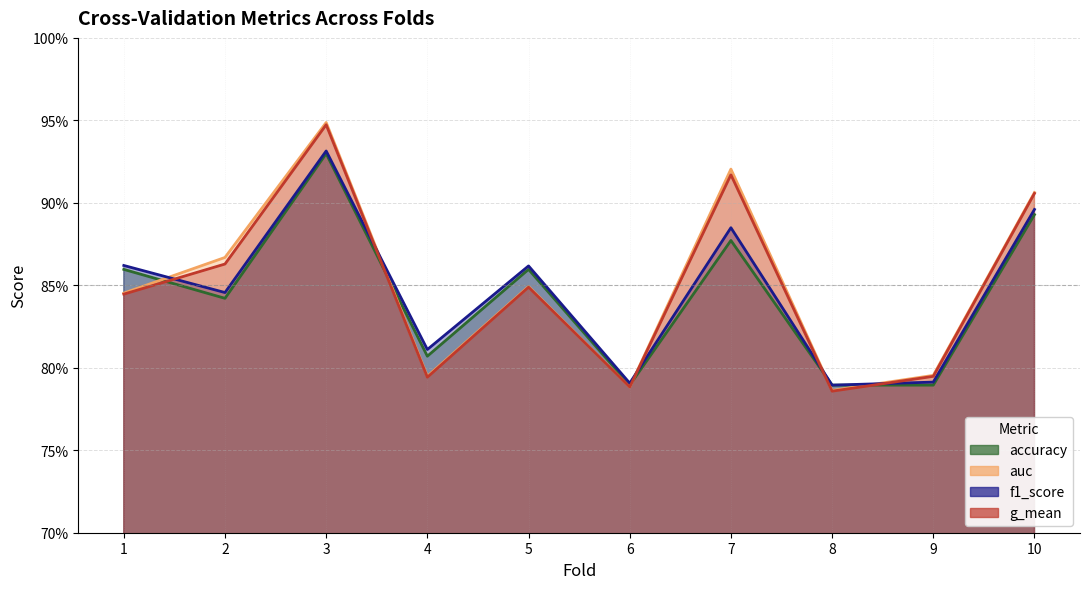

How many lines are shown in the chart?

4